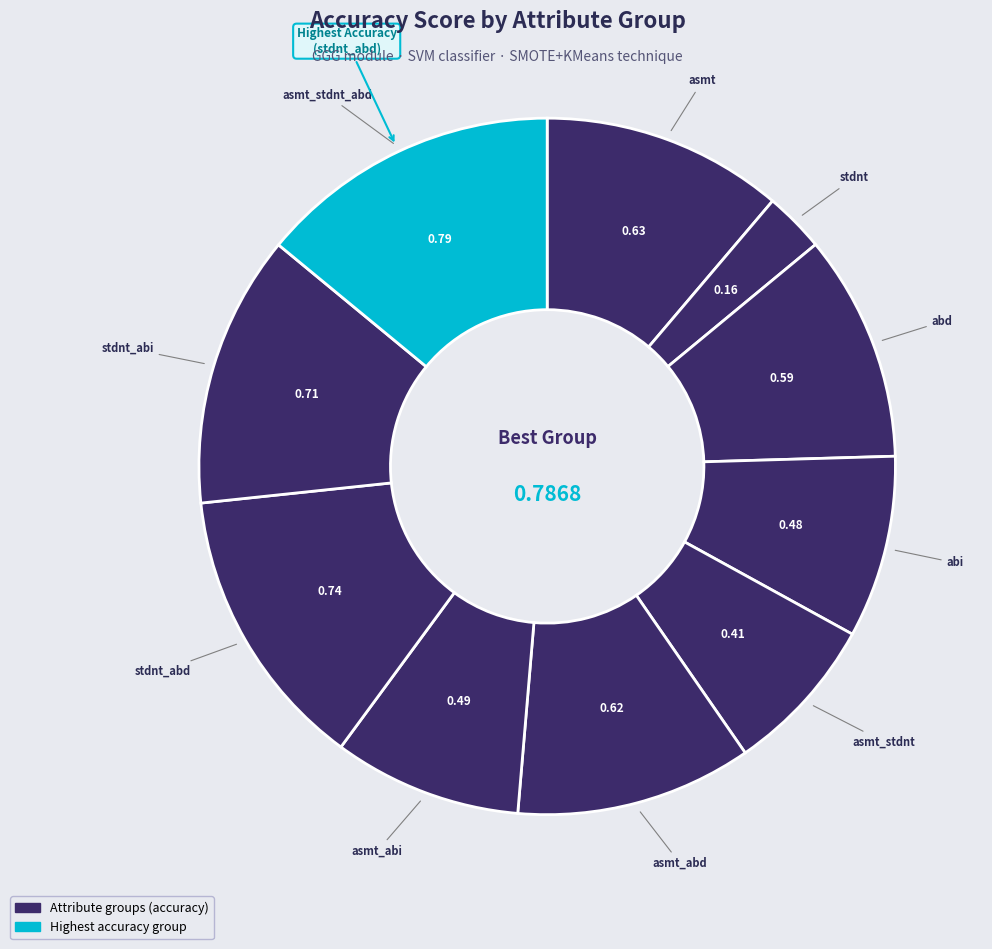

To the nearest percent, what is the average slice percentage?

10%